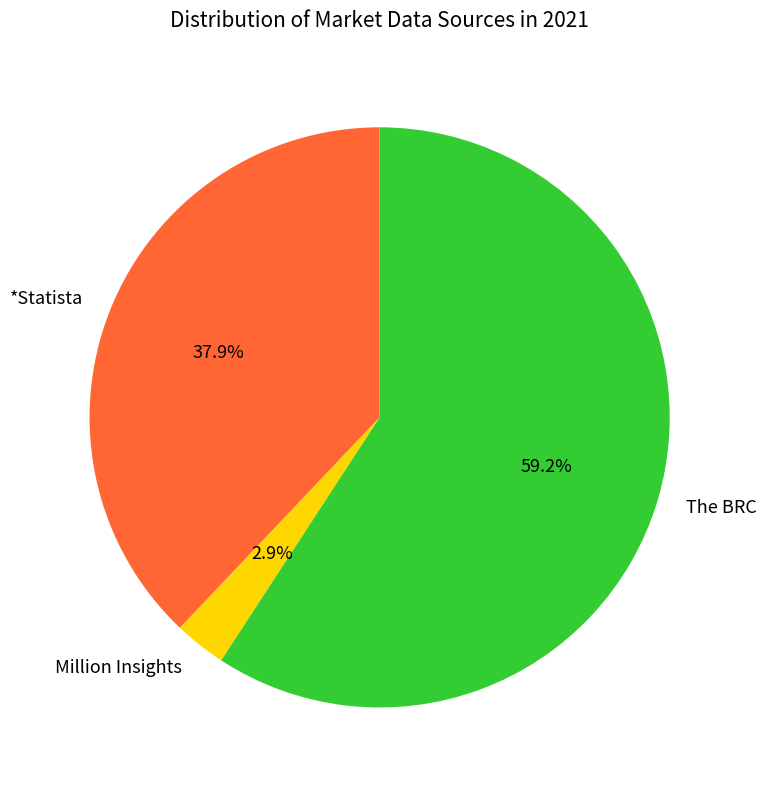

Which slice is the smallest?

Million Insights